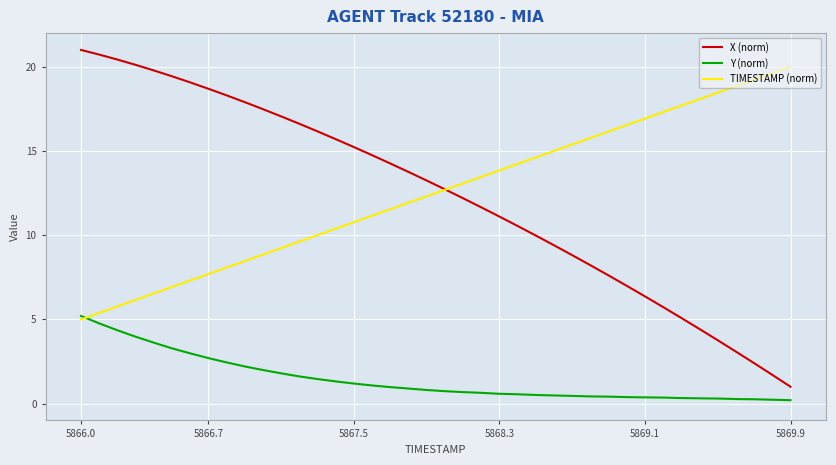

What is the greatest value displayed?

21.0